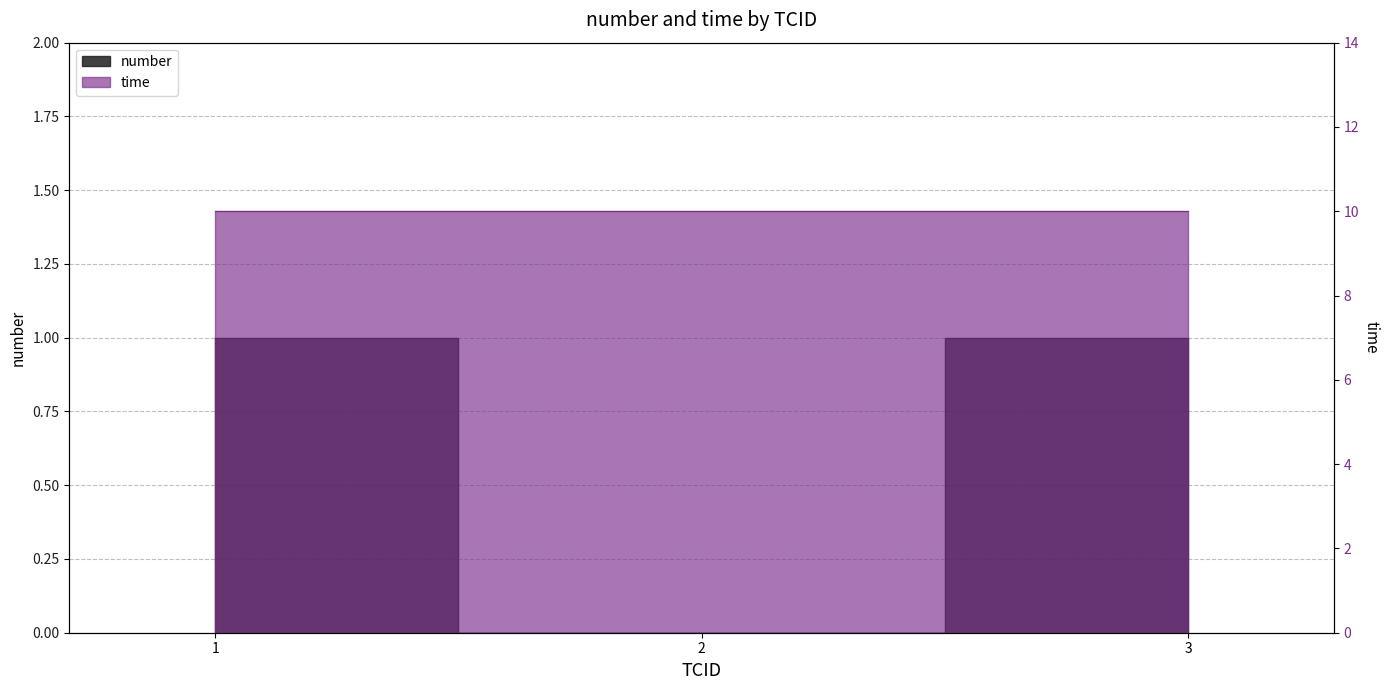

What is the value of the 1st point from the left?

1